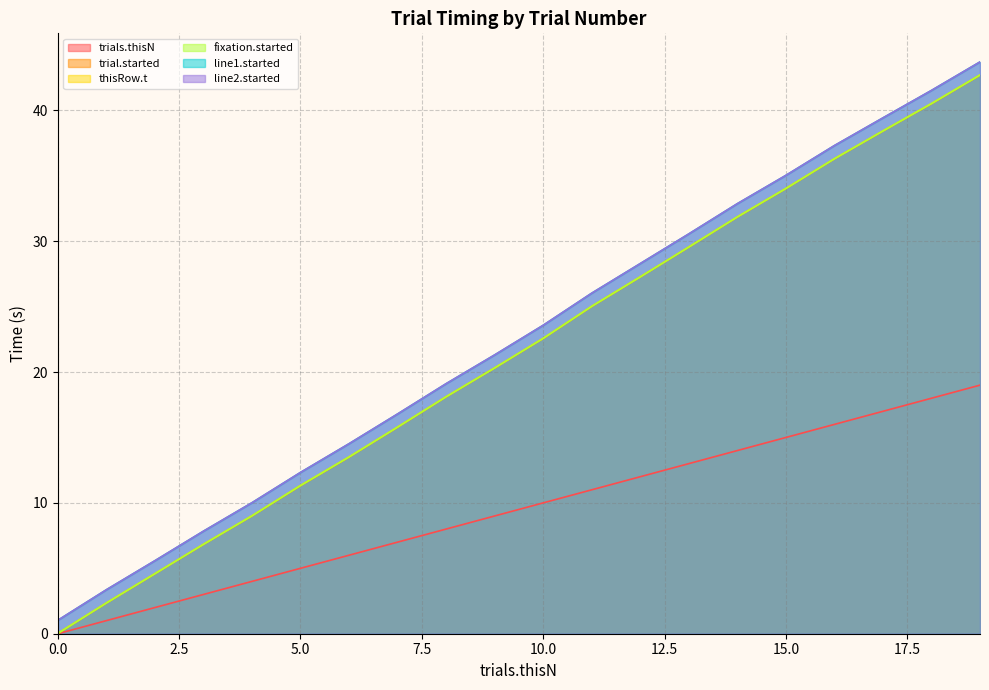

True or false: line1.started and trials.thisN intersect in this chart.

False